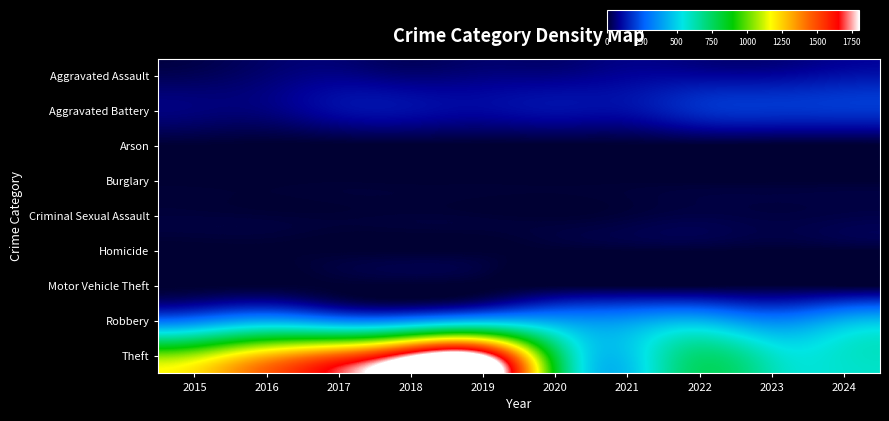

Between 2021 and 2024, which is larger?

2024